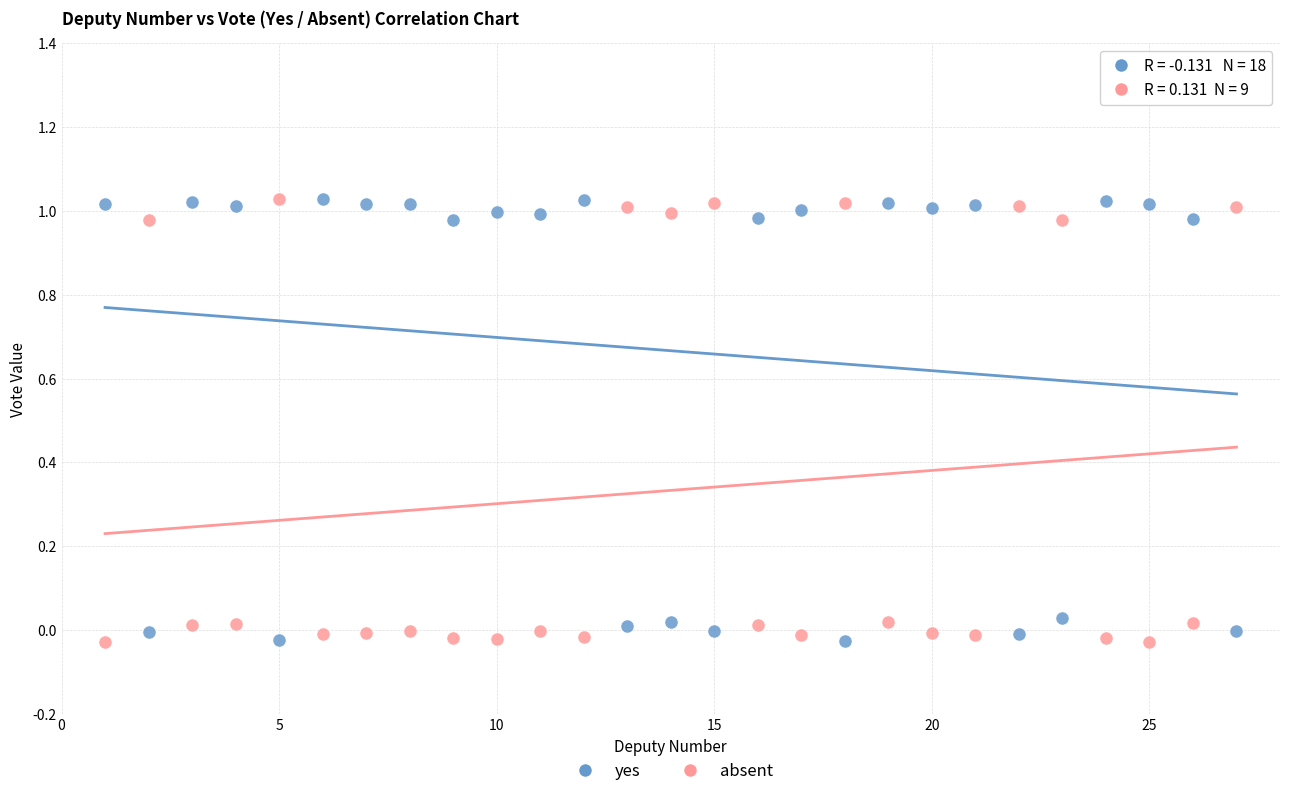

What are all the series names shown in the legend?

yes, absent